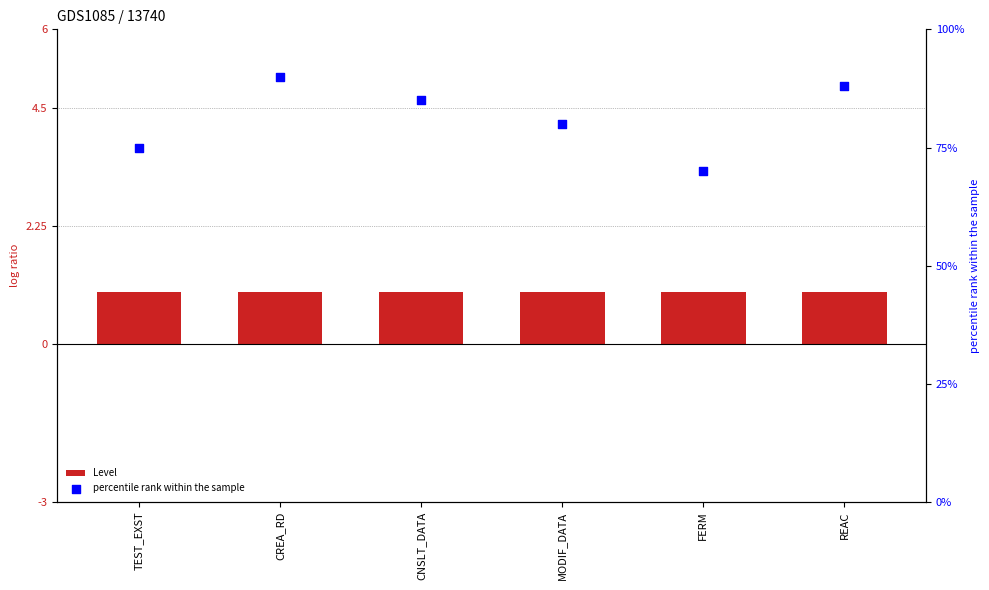

At how many categories does at least one series exceed 69?

6